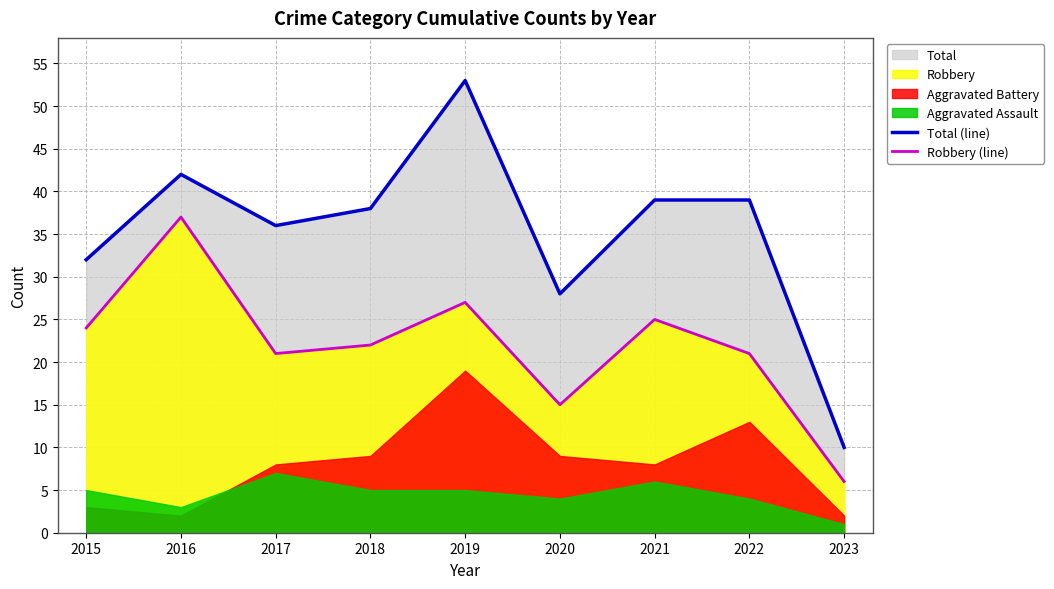

What is the minimum value for Robbery (line)?

6